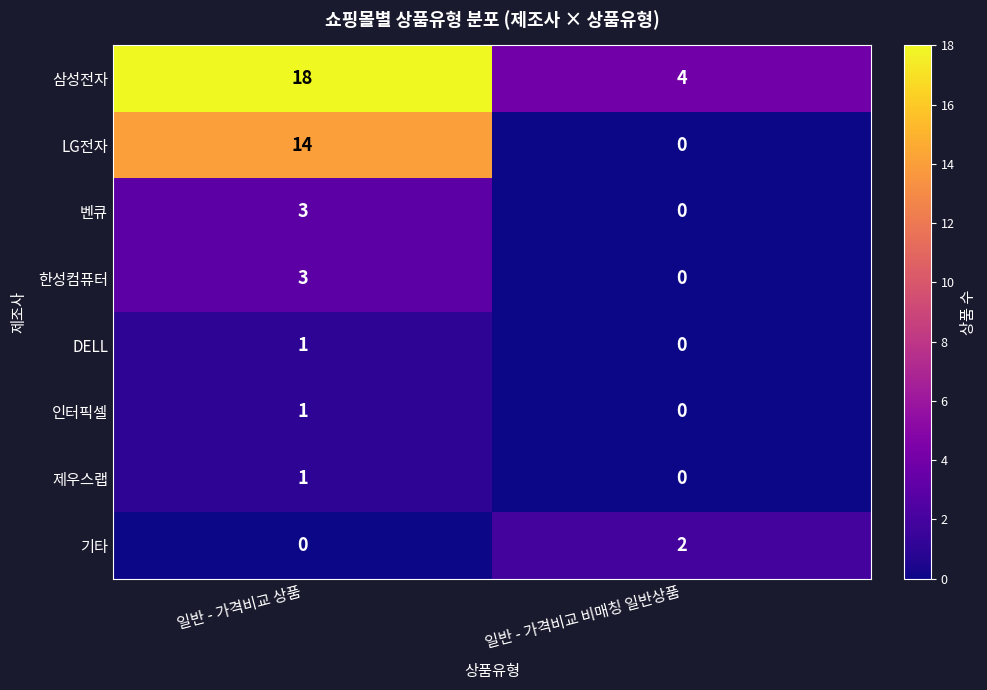

What is the difference between the highest and lowest values at 일반 - 가격비교 상품?

18